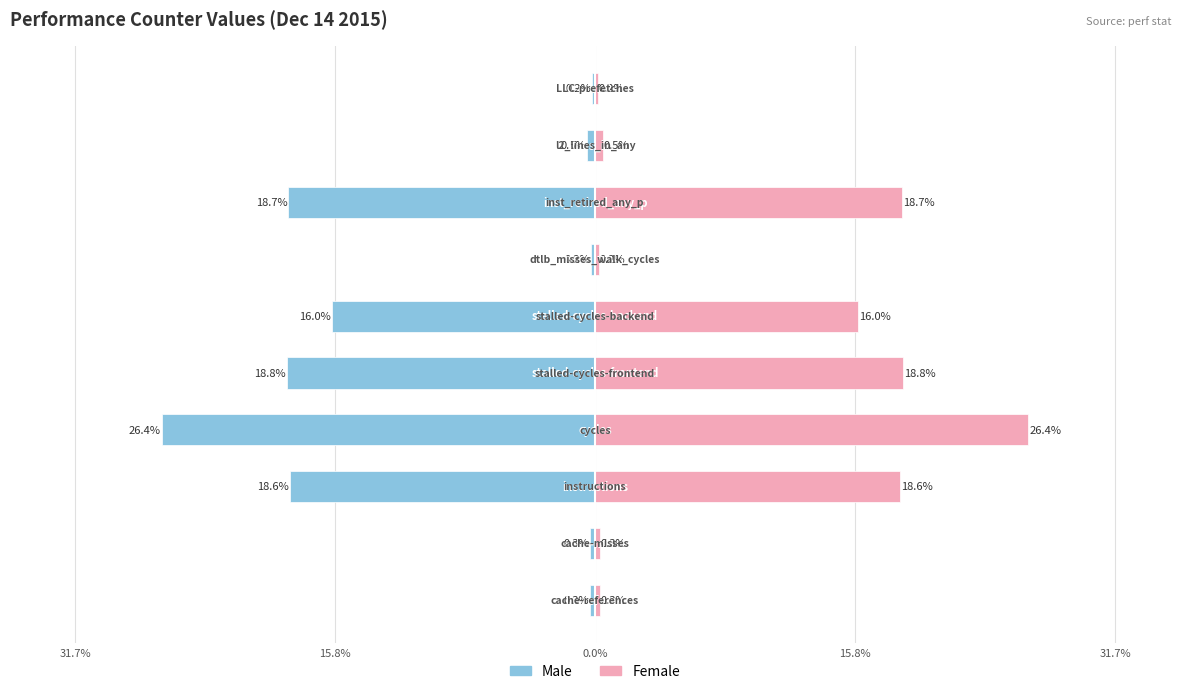

What is the value of the Male bar at the 9th from the left?

-0.5